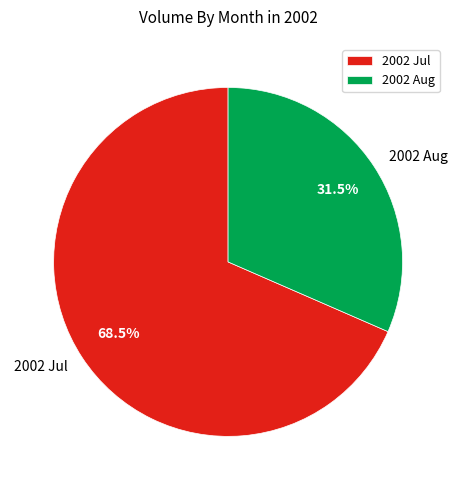

To the nearest percent, what is the difference between the largest and smallest slice percentages?

37%